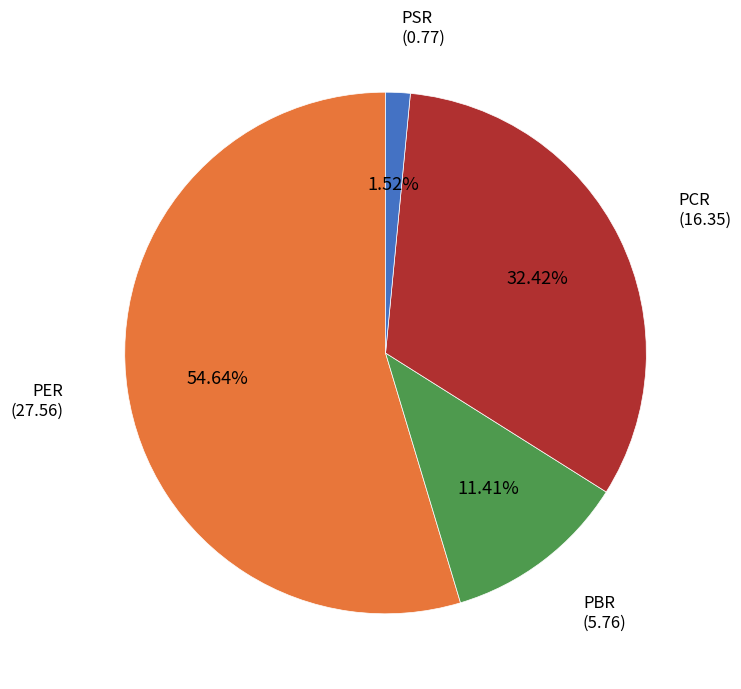

Is there any slice that represents more than half of the pie?

Yes